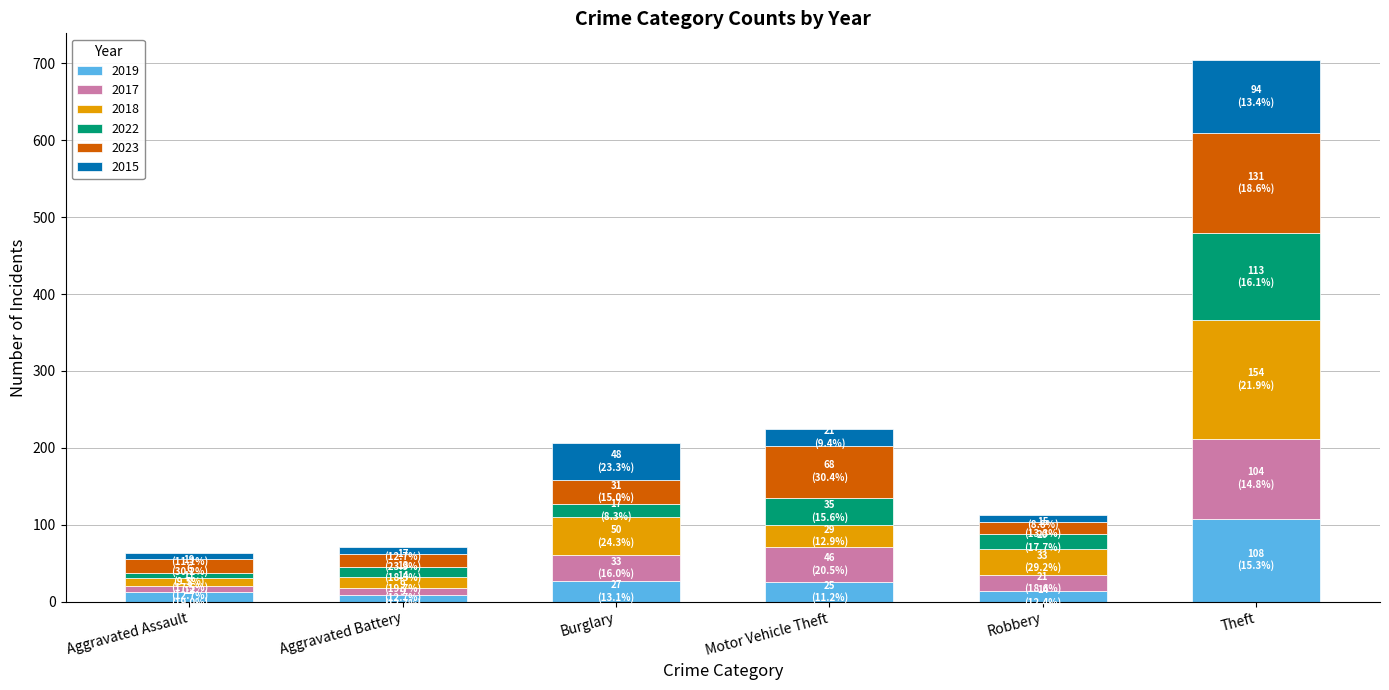

At which category is the sum across all series the highest?

Theft